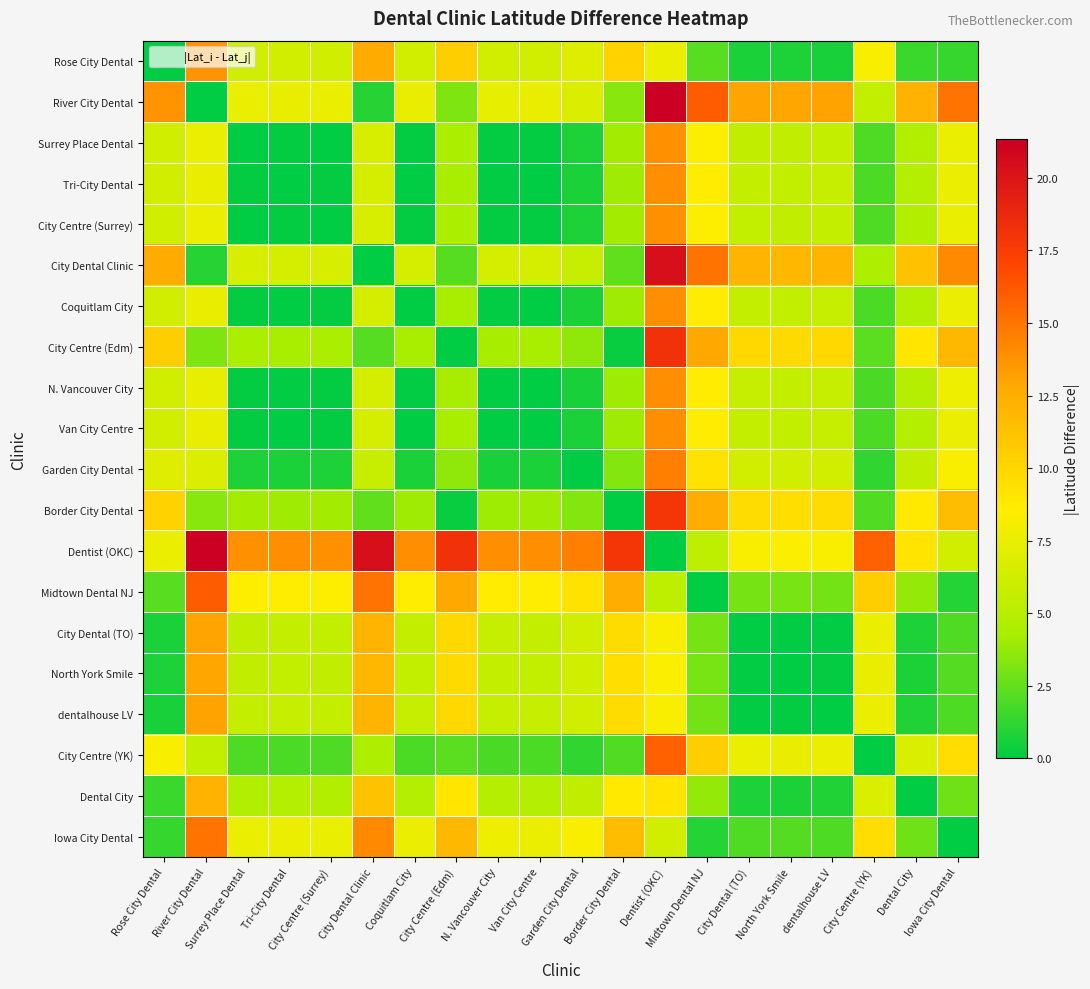

Between Coquitlam City and North York Smile, which is larger?

Coquitlam City